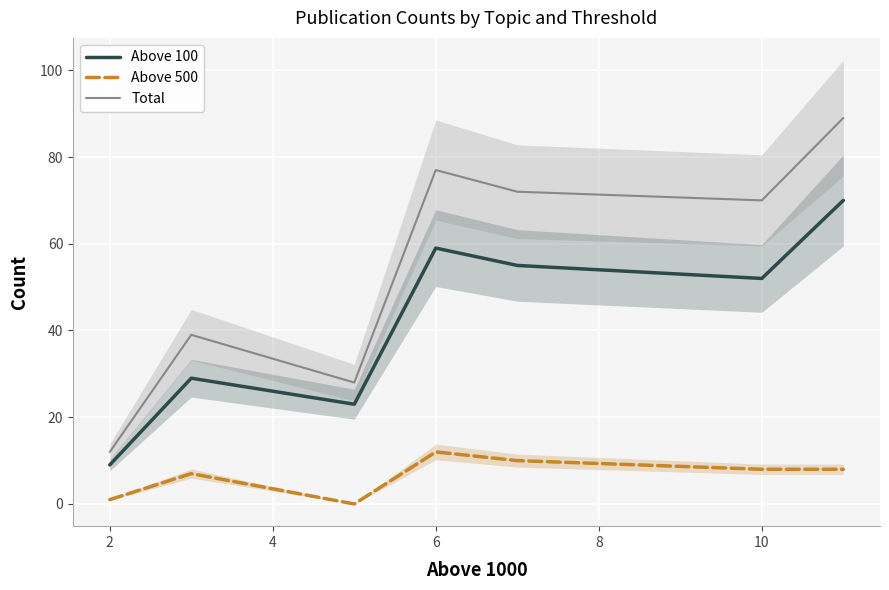

At how many categories does at least one series exceed 40?

4